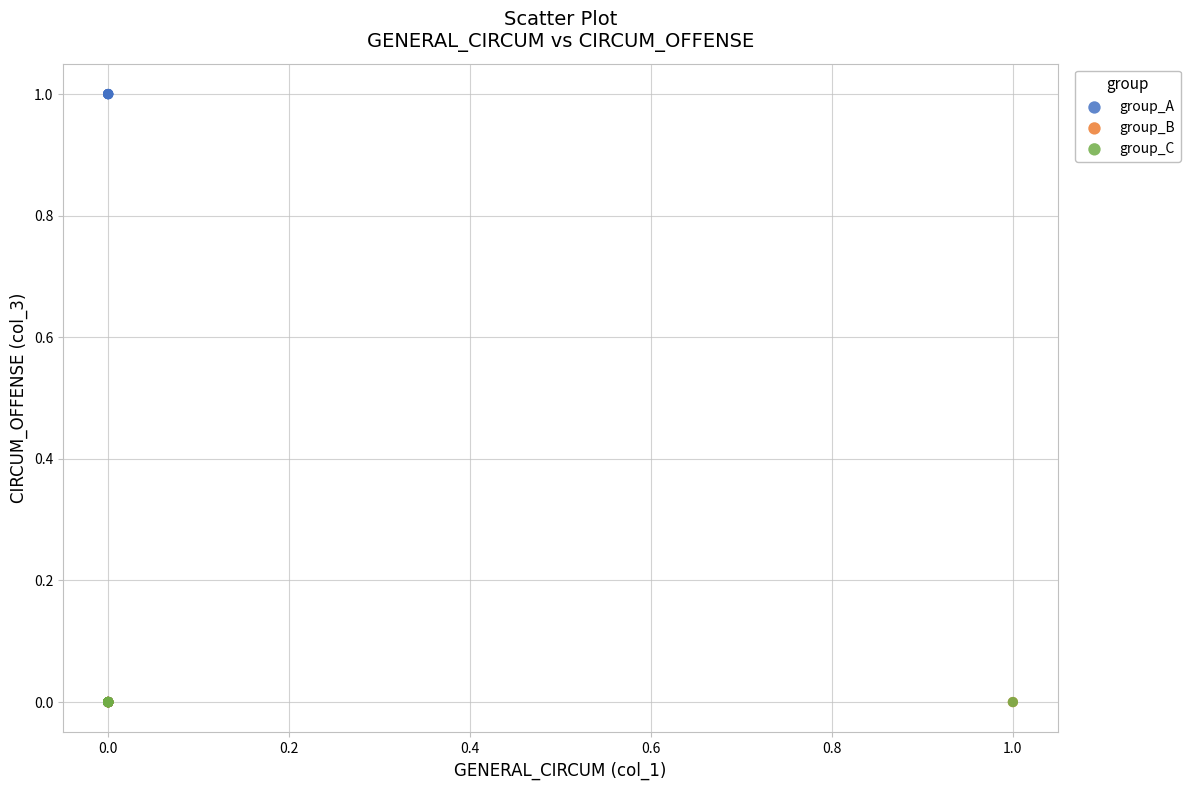

What are all the series names shown in the legend?

group_A, group_B, group_C